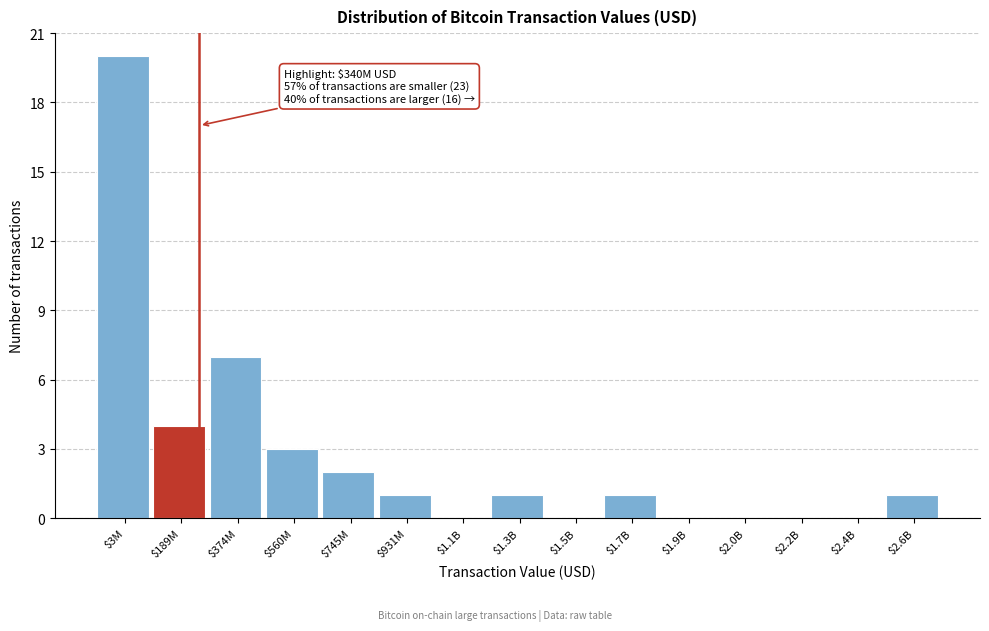

What is the maximum value shown in the chart?

20